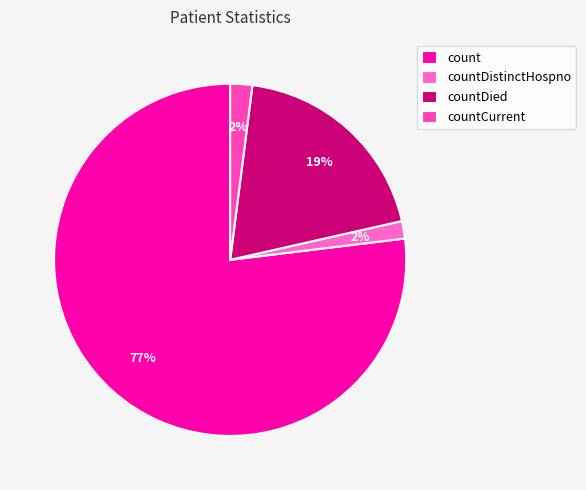

To the nearest percent, what is the difference between the largest and smallest slice percentages?

75%